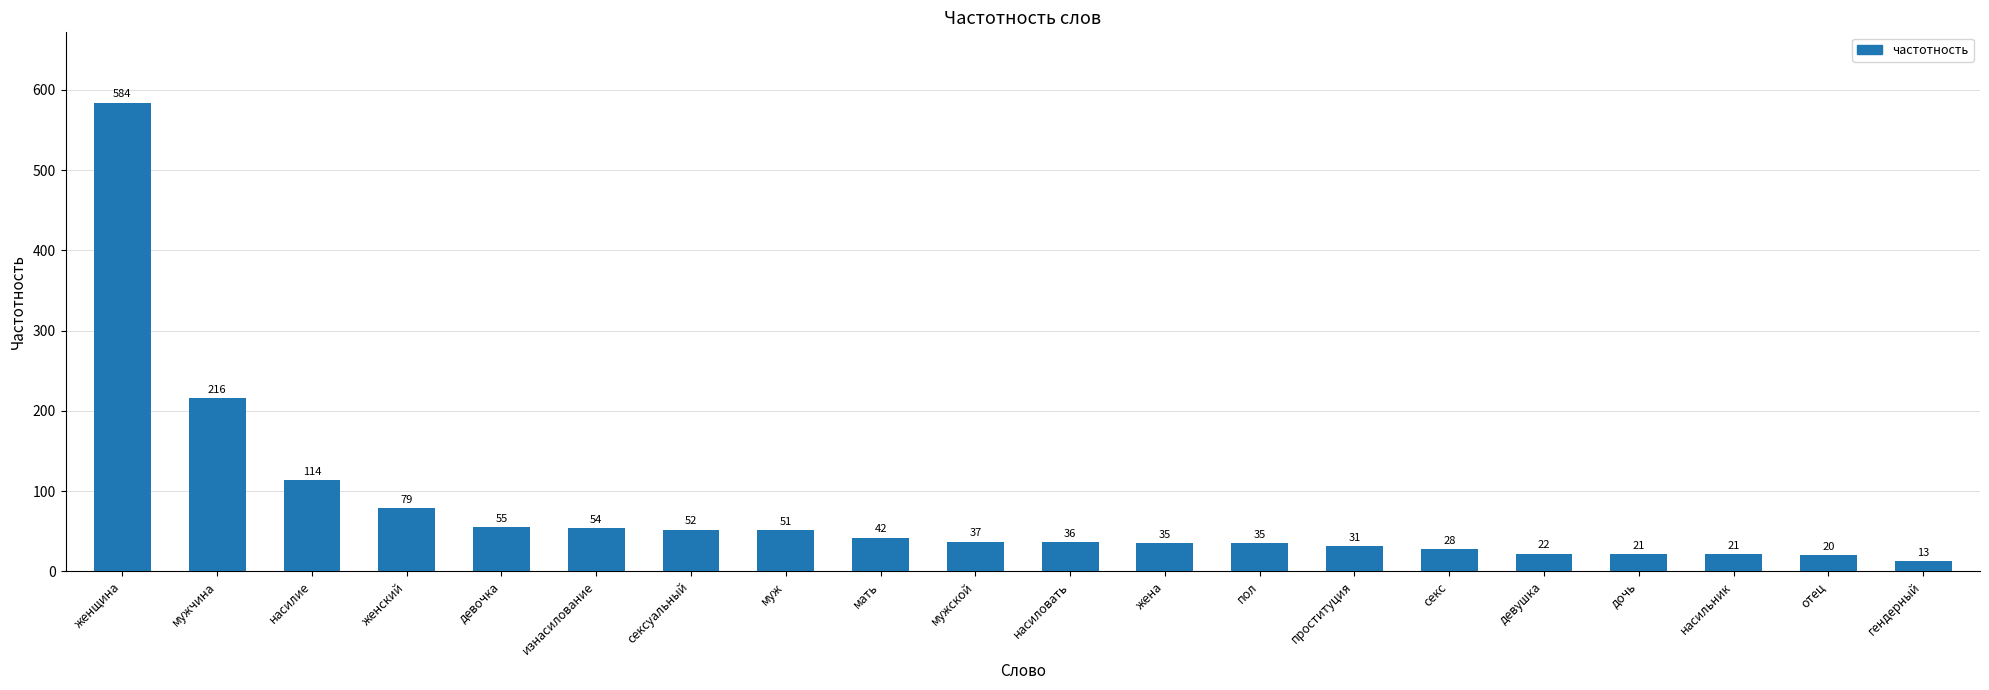

Which category has the highest value across all series?

женщина